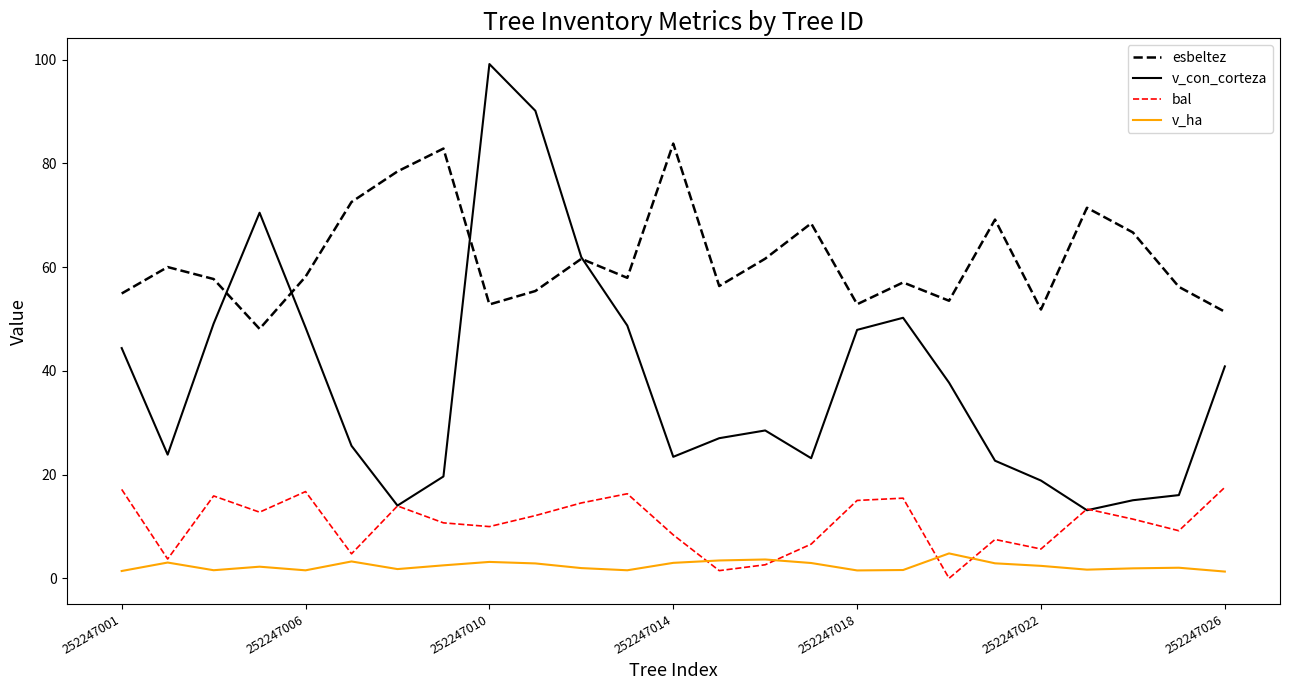

Which series has the widest spread of values?

v_con_corteza